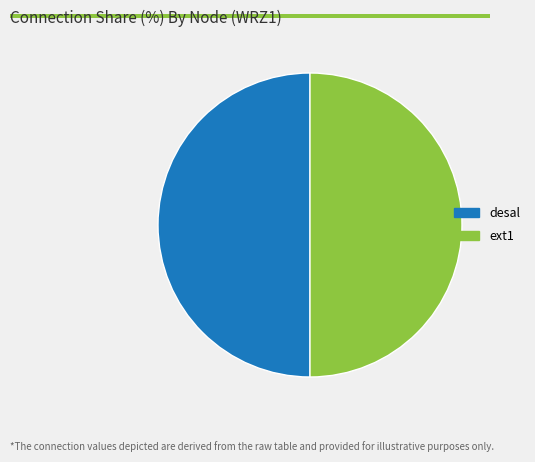

True or false: desal accounts for 62% of the total.

False